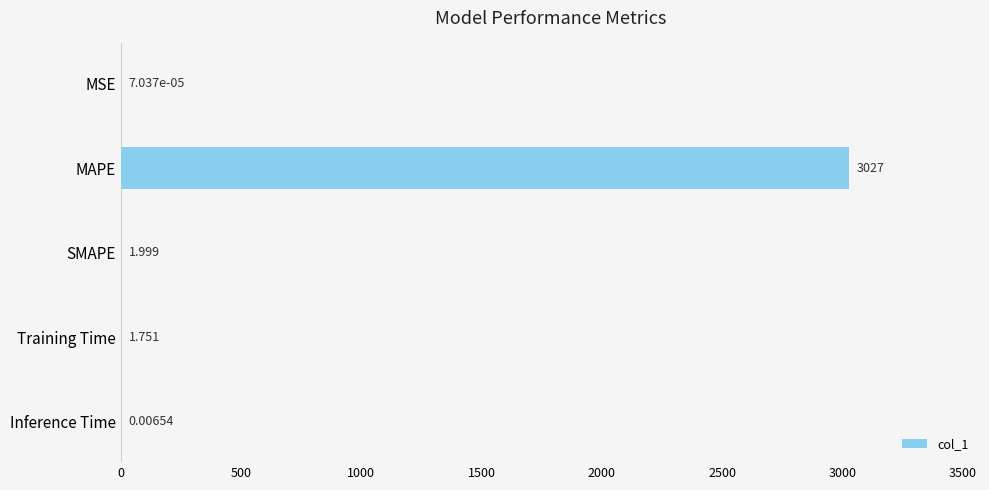

Between Training Time and SMAPE, which is larger?

SMAPE